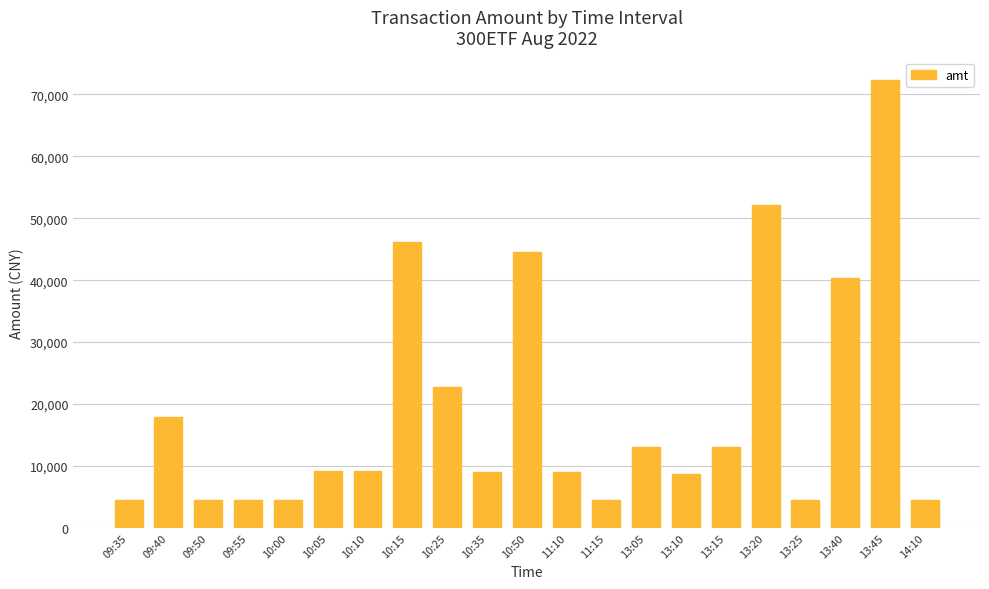

At which label does the data first exceed 9141?

09:40